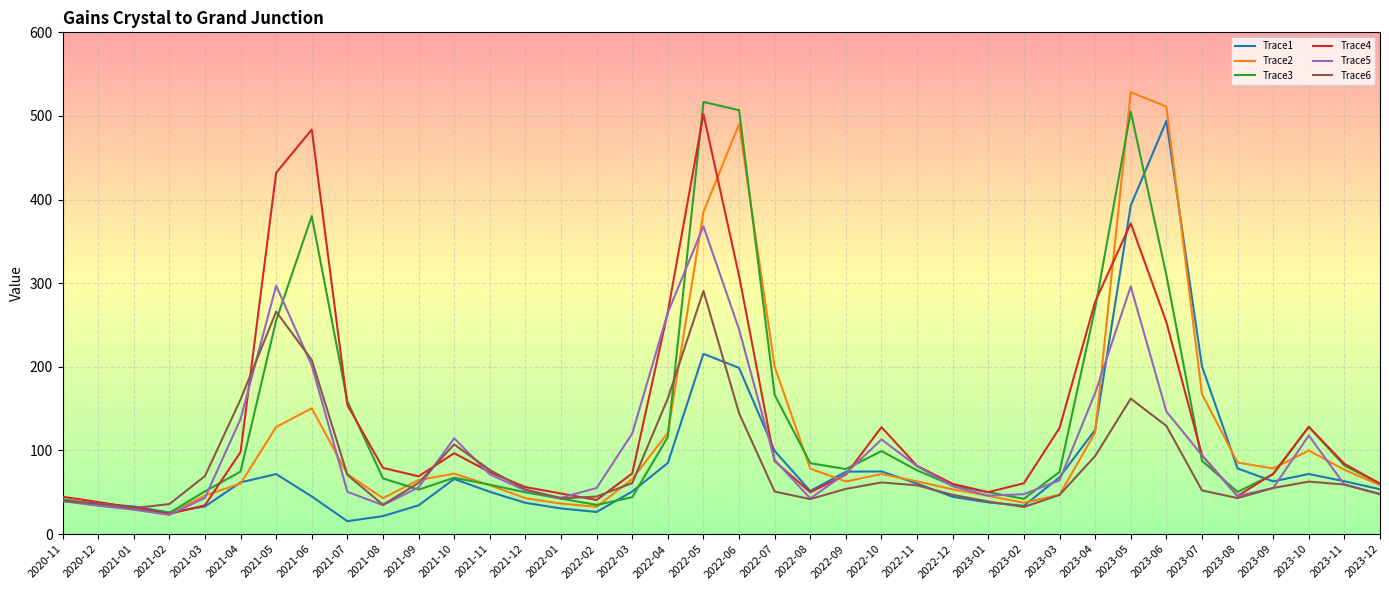

The value of Trace2 at 2023-08 is 115.4. True or false?

False